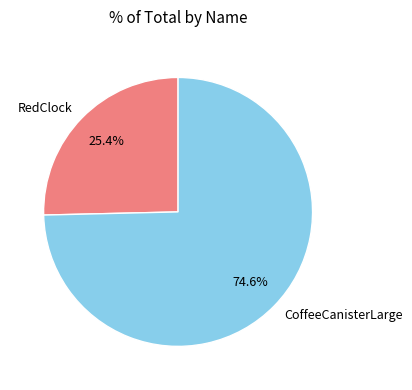

Which category has the smallest portion of the pie?

RedClock